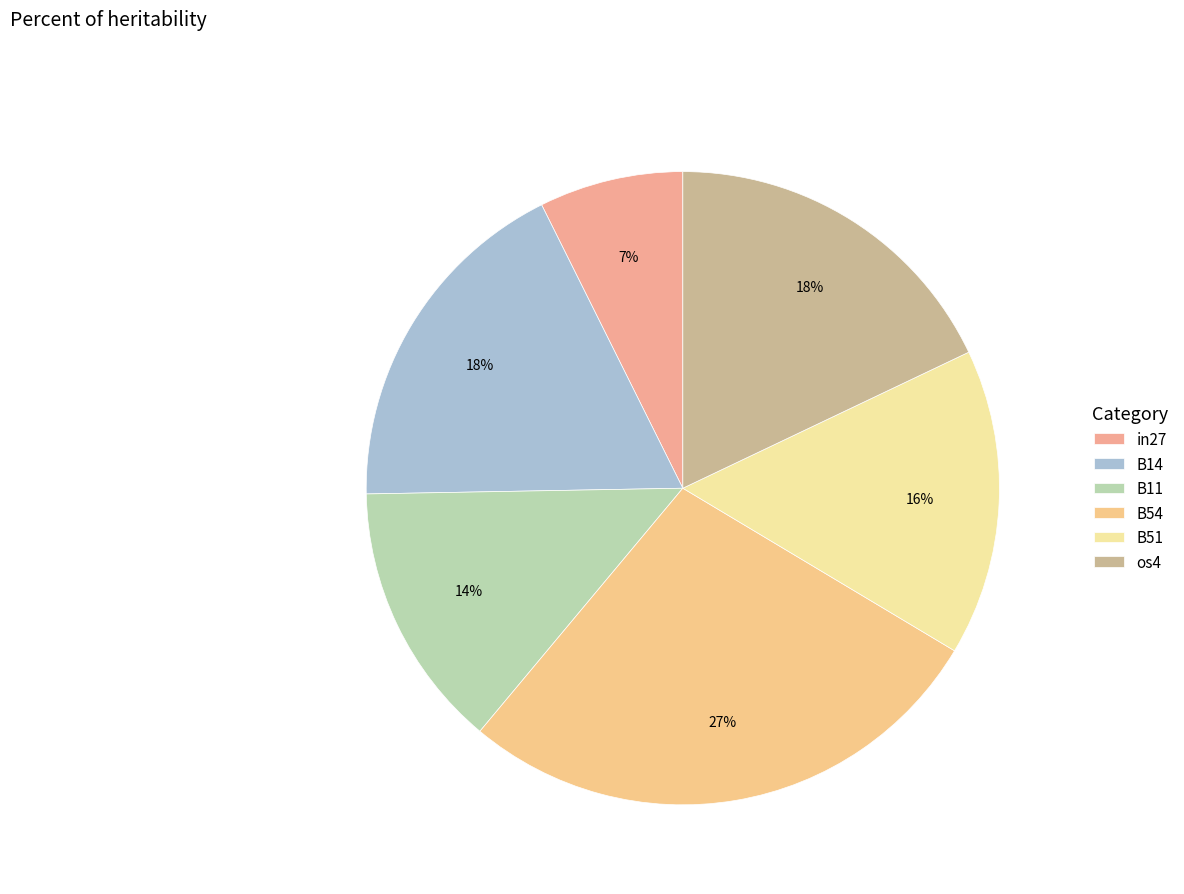

Which category has the smallest portion of the pie?

in27